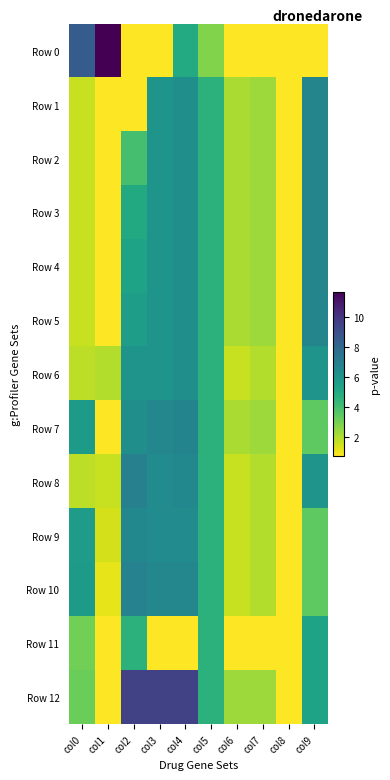

Reading left to right, extract all data points from this chart.

Row 0: col0=8.5	col1=11.7	col2=0.7	col3=0.7	col4=4.9	col5=2.8	col6=0.7	col7=0.7	col8=0.7	col9=0.7
Row 1: col0=1.6	col1=0.7	col2=0.7	col3=6.0	col4=6.2	col5=4.6	col6=2.1	col7=2.3	col8=0.7	col9=6.7
Row 2: col0=1.6	col1=0.7	col2=3.9	col3=6.0	col4=6.2	col5=4.6	col6=2.1	col7=2.3	col8=0.7	col9=6.7
Row 3: col0=1.6	col1=0.7	col2=5.0	col3=6.0	col4=6.2	col5=4.6	col6=2.1	col7=2.3	col8=0.7	col9=6.7
Row 4: col0=1.6	col1=0.7	col2=5.3	col3=6.0	col4=6.2	col5=4.6	col6=2.1	col7=2.3	col8=0.7	col9=6.7
Row 5: col0=1.6	col1=0.7	col2=5.5	col3=6.0	col4=6.2	col5=4.6	col6=2.1	col7=2.3	col8=0.7	col9=6.7
Row 6: col0=1.8	col1=1.9	col2=6.0	col3=6.0	col4=6.2	col5=4.6	col6=1.6	col7=1.9	col8=0.7	col9=6.0
Row 7: col0=5.7	col1=0.7	col2=6.2	col3=6.6	col4=6.7	col5=4.6	col6=2.1	col7=2.3	col8=0.7	col9=3.4
Row 8: col0=1.8	col1=1.6	col2=6.9	col3=6.4	col4=6.6	col5=4.6	col6=1.6	col7=1.9	col8=0.7	col9=6.0
Row 9: col0=5.7	col1=1.4	col2=6.6	col3=6.4	col4=6.4	col5=4.6	col6=1.6	col7=1.9	col8=0.7	col9=3.4
Row 10: col0=5.7	col1=1.1	col2=6.8	col3=6.6	col4=6.6	col5=4.6	col6=1.6	col7=1.9	col8=0.7	col9=3.4
Row 11: col0=3.0	col1=0.7	col2=4.6	col3=0.7	col4=0.7	col5=4.6	col6=0.7	col7=0.7	col8=0.7	col9=5.3
Row 12: col0=3.2	col1=0.7	col2=9.5	col3=9.5	col4=9.5	col5=4.6	col6=2.3	col7=2.3	col8=0.7	col9=5.3